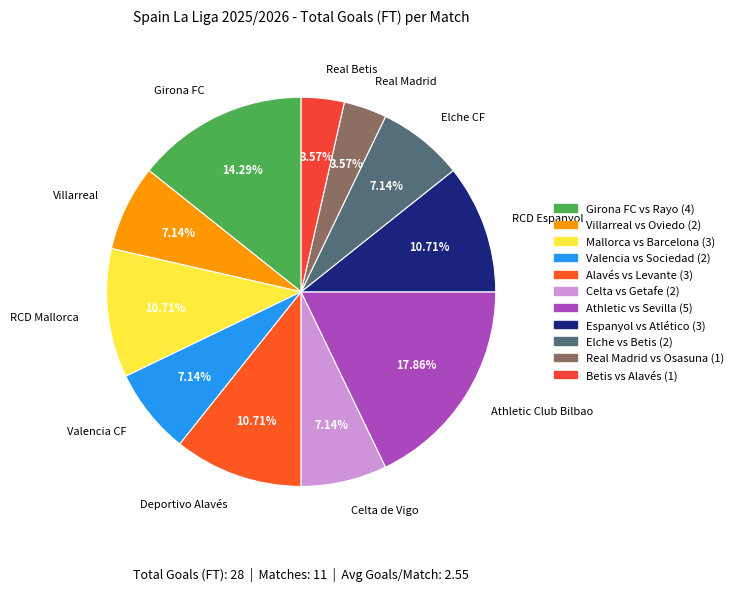

What percentage do Deportivo Alavés and Valencia CF together represent?

17.9%